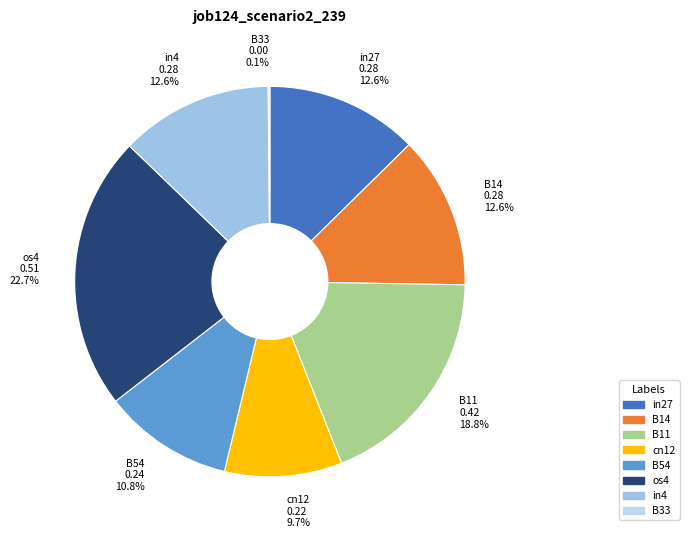

Is there a majority slice in this chart?

No